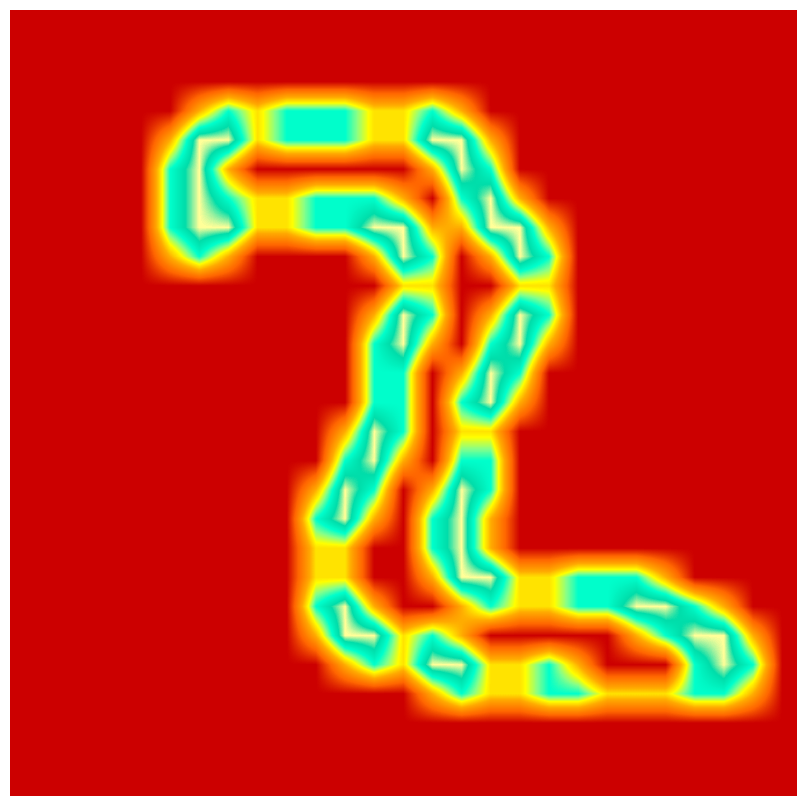

At how many categories does at least one series exceed 1?

20